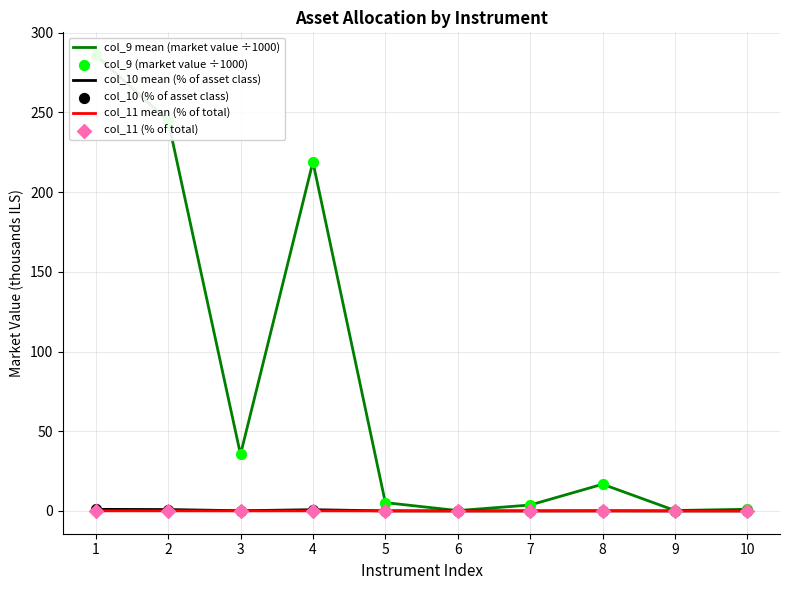

Which series contains the lowest Y value?

col_11 mean (% of total)